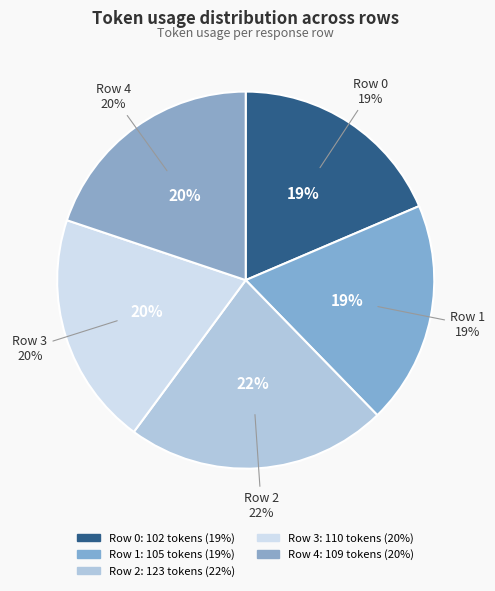

Rank the categories by value from lowest to highest.

Row 0, Row 1, Row 4, Row 3, Row 2